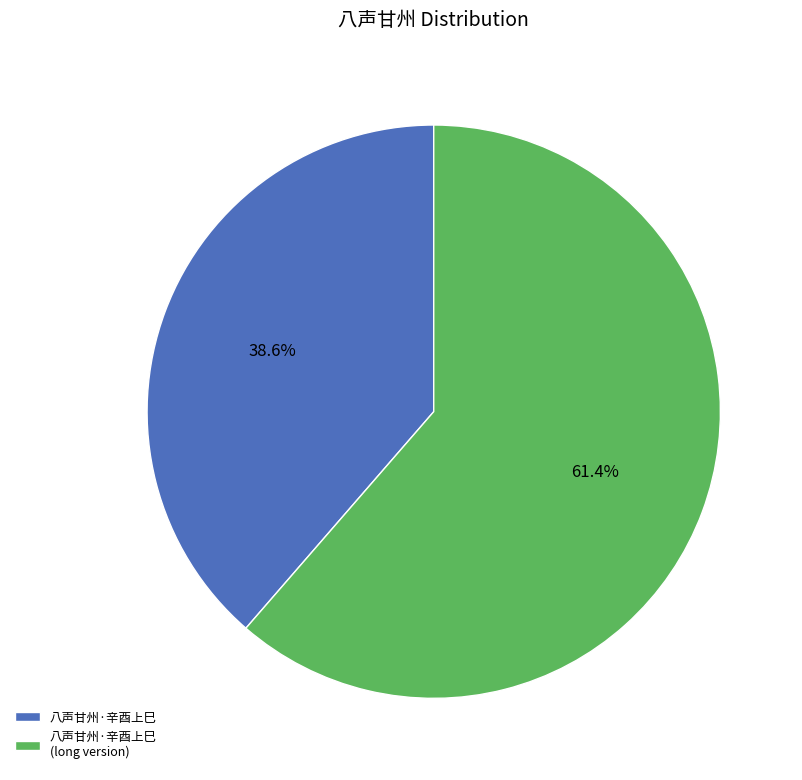

To the nearest percent, what portion does 八声甘州·辛酉上巳 represent?

39%